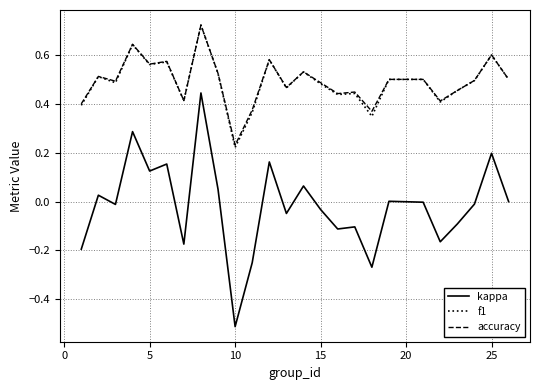

True or false: kappa and accuracy intersect in this chart.

False